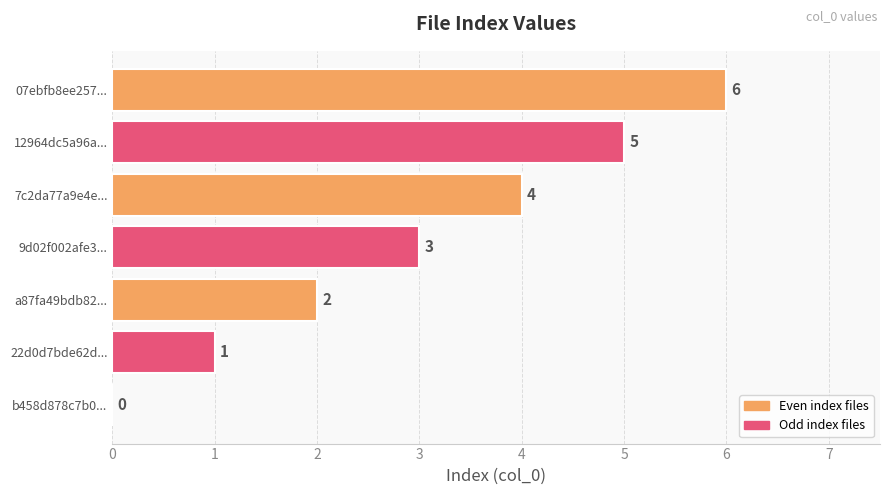

Count the values in the range 1 to 5.

5